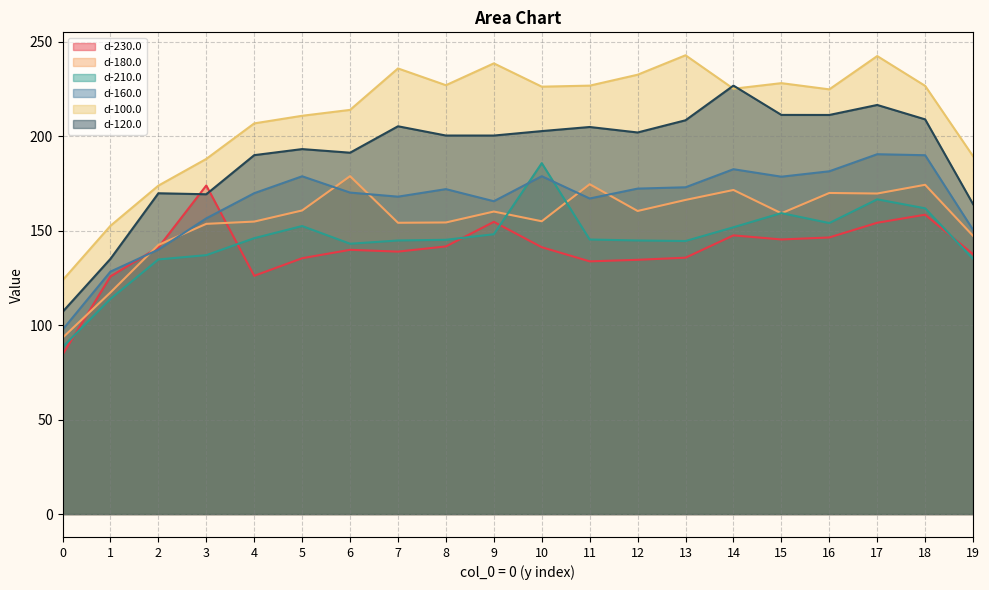

Where is d-180.0 nearest to the value 136?

2